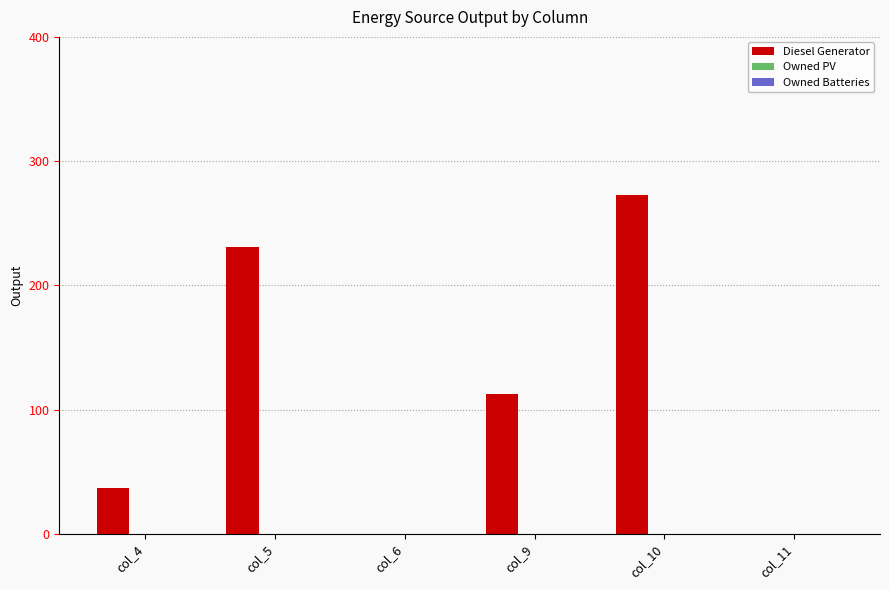

The chart shows a value of 273 at col_10. True or false?

True